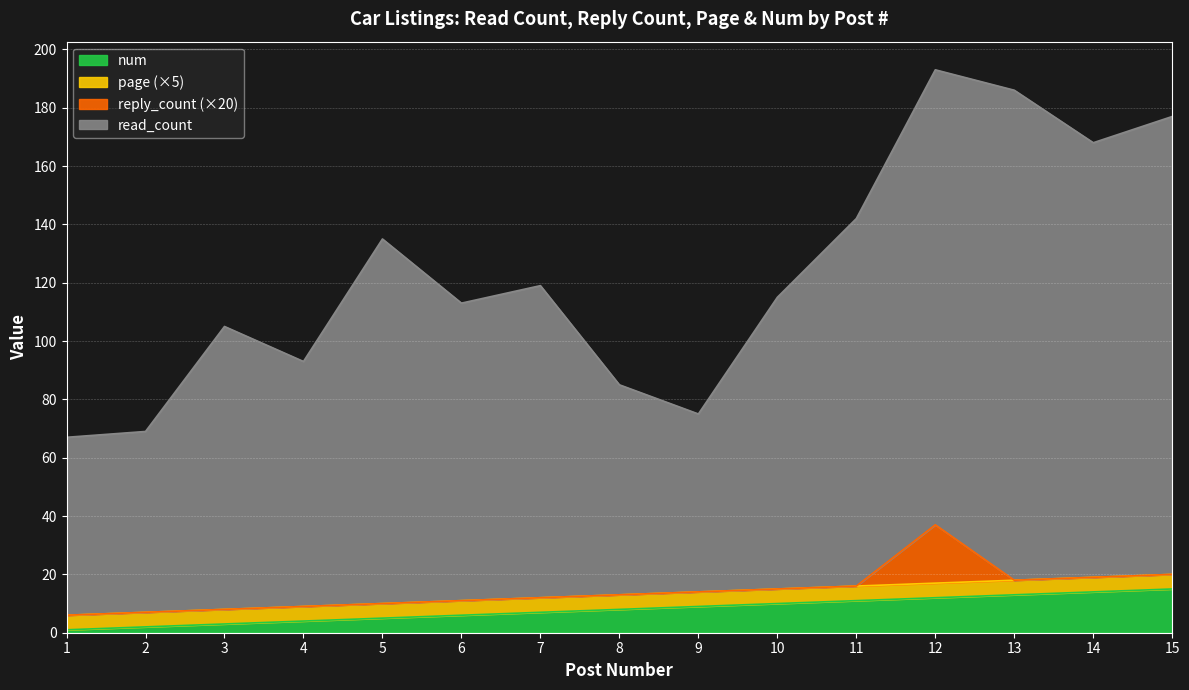

List the labels in order of read_count value, largest first.

12, 13, 15, 14, 11, 5, 7, 10, 6, 3, 4, 8, 9, 2, 1